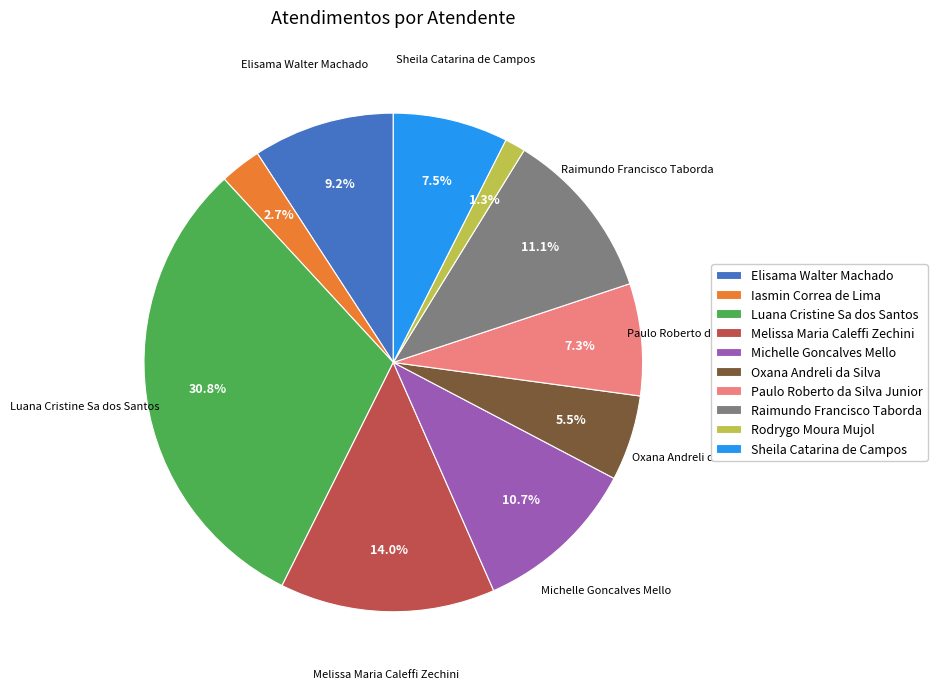

To the nearest percent, what percentage of the pie is Melissa Maria Caleffi Zechini?

14%